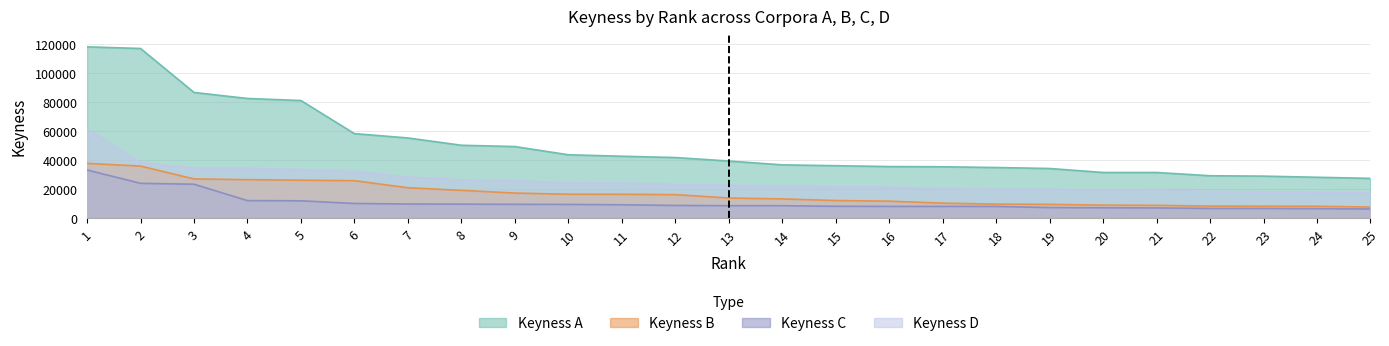

Rank the series at 19 from lowest to highest value.

Keyness C, Keyness B, Keyness D, Keyness A